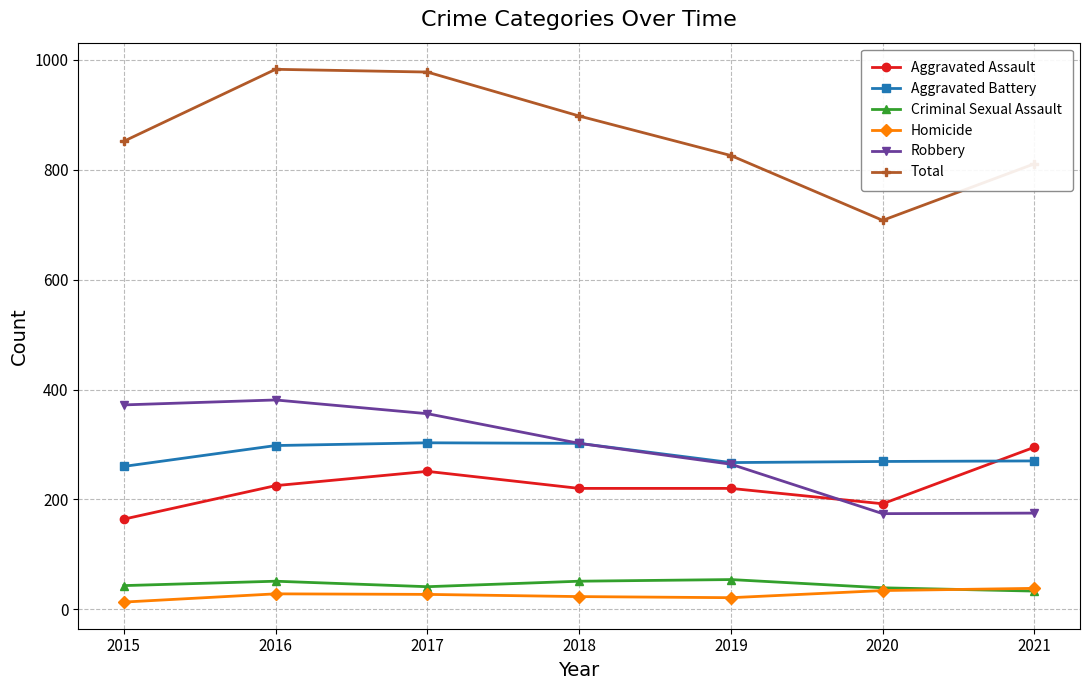

True or false: Total and Robbery intersect in this chart.

False